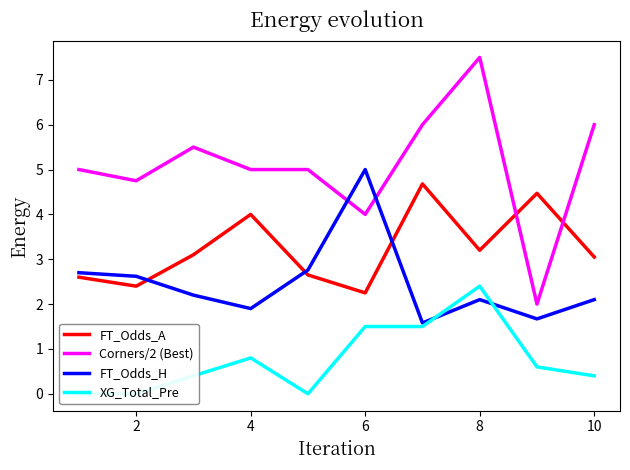

The FT_Odds_H series shows 0.4 at 8. True or false?

False